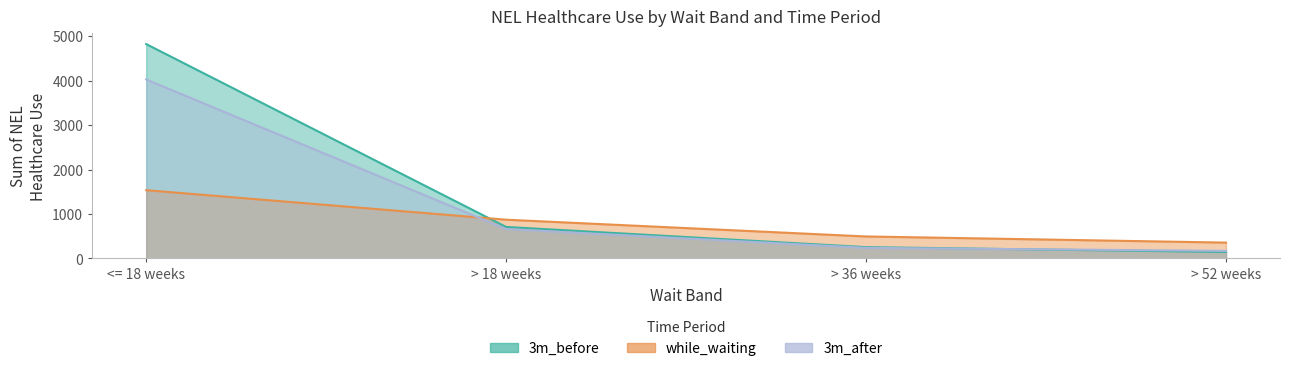

Which label corresponds to the smallest value in the chart?

> 52 weeks